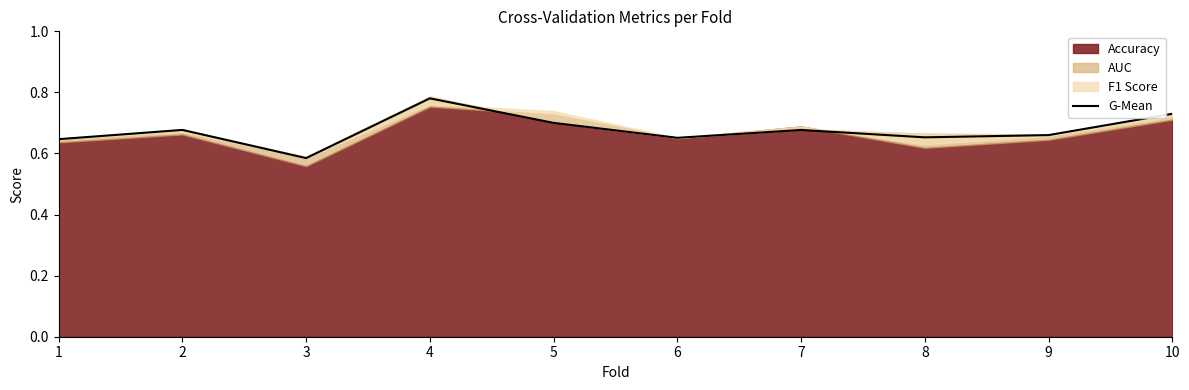

Read the value at 10.

0.7